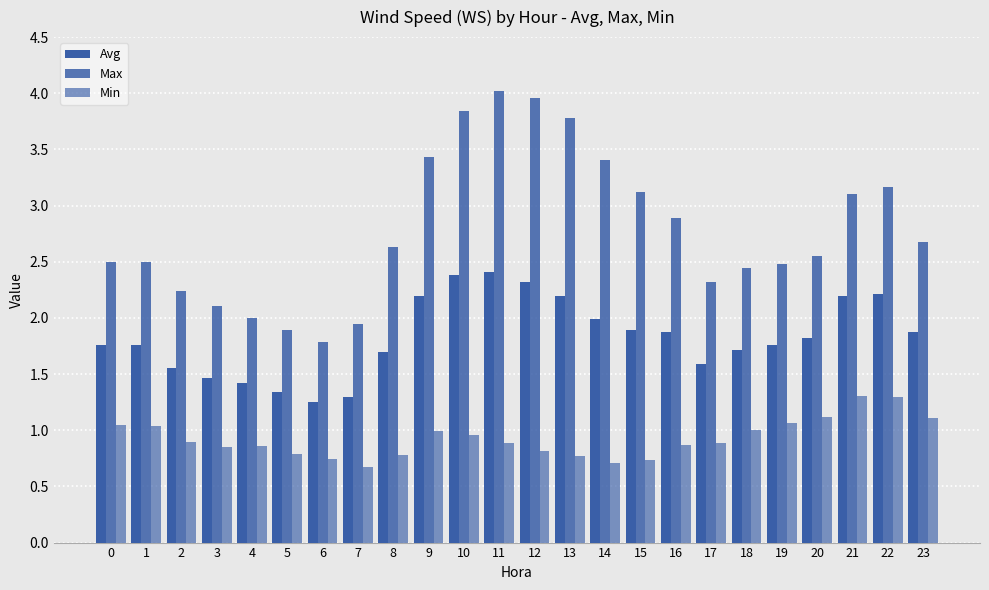

What is the highest value of the Avg series?

2.4